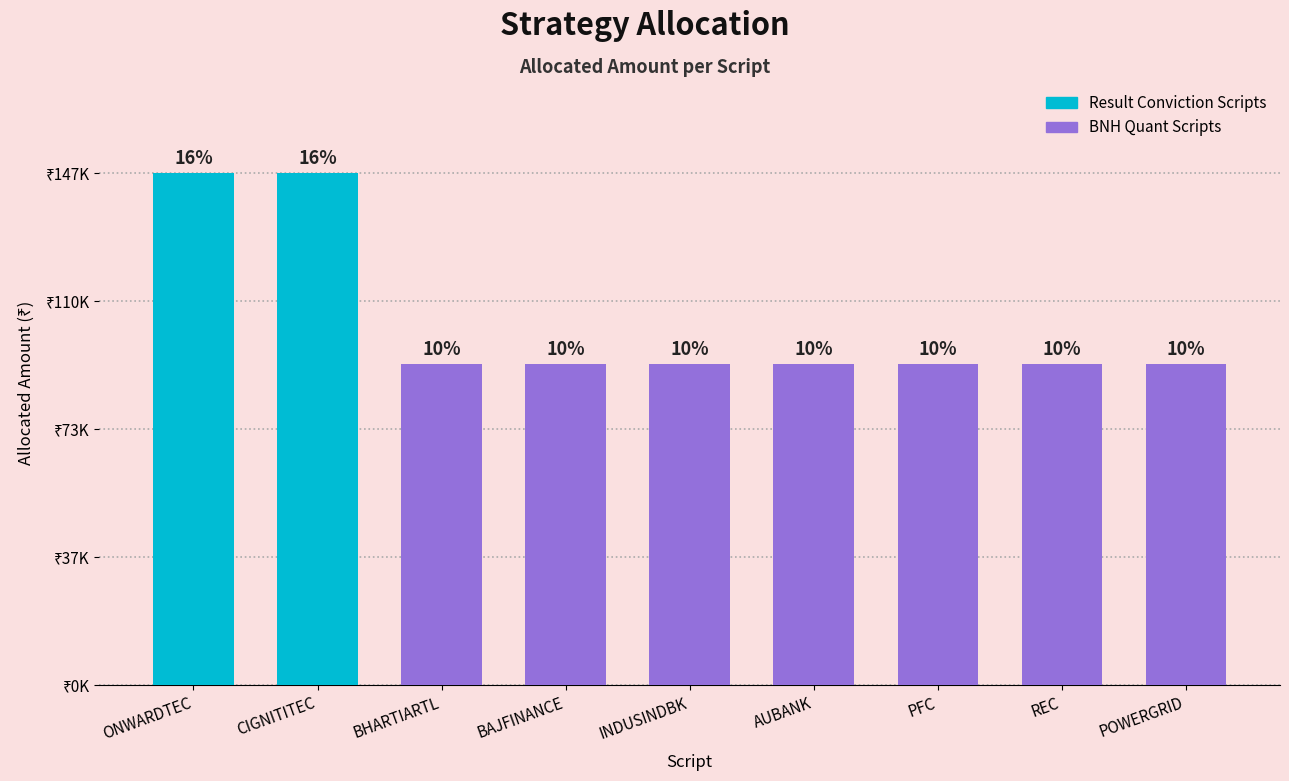

What is the sum of the values at INDUSINDBK and ONWARDTEC?

239127.0